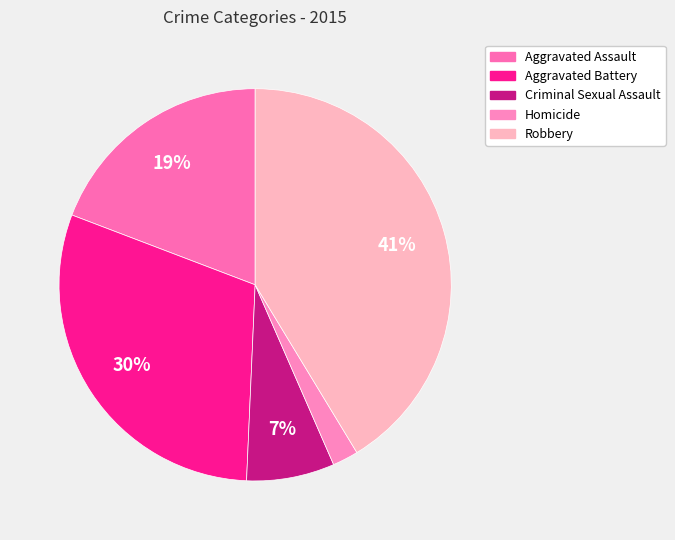

Rank the categories by value from lowest to highest.

Homicide, Criminal Sexual Assault, Aggravated Assault, Aggravated Battery, Robbery